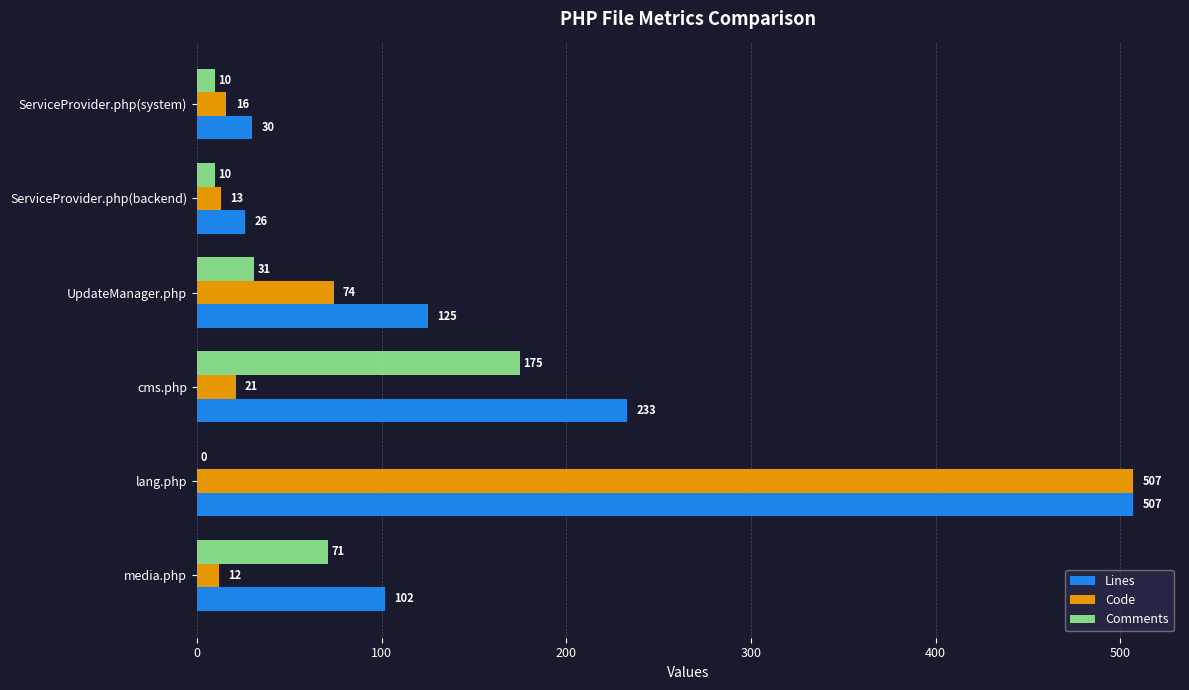

What is the total value across all series at cms.php?

429